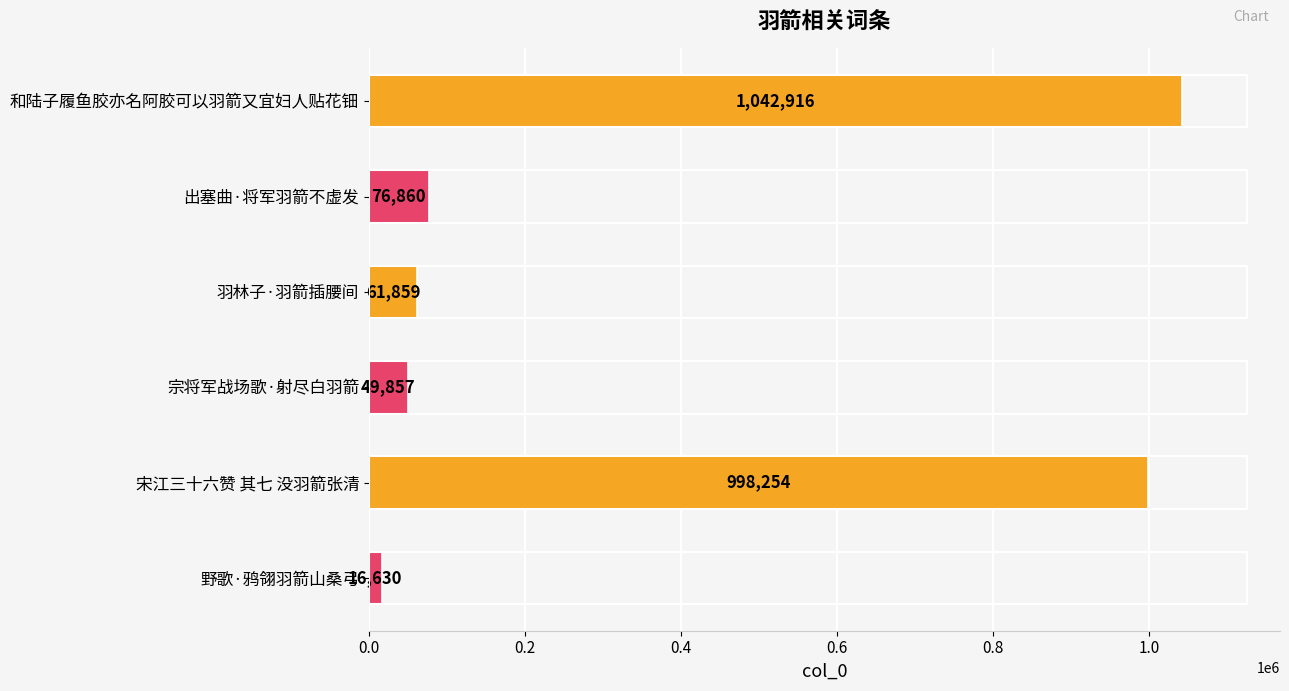

At which label is the value closest to 529773?

出塞曲·将军羽箭不虚发